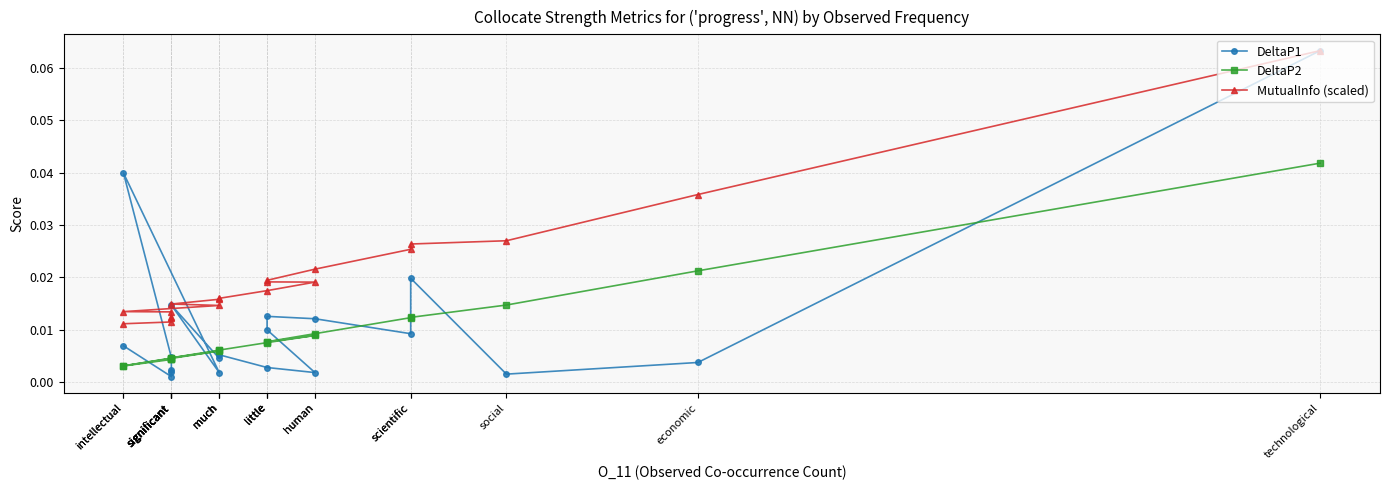

List the labels in order of DeltaP2 value, largest first.

technological, economic, social, scientific, scientific, human, human, little, little, little, much, much, much, significant, significant, significant, significant, significant, intellectual, intellectual